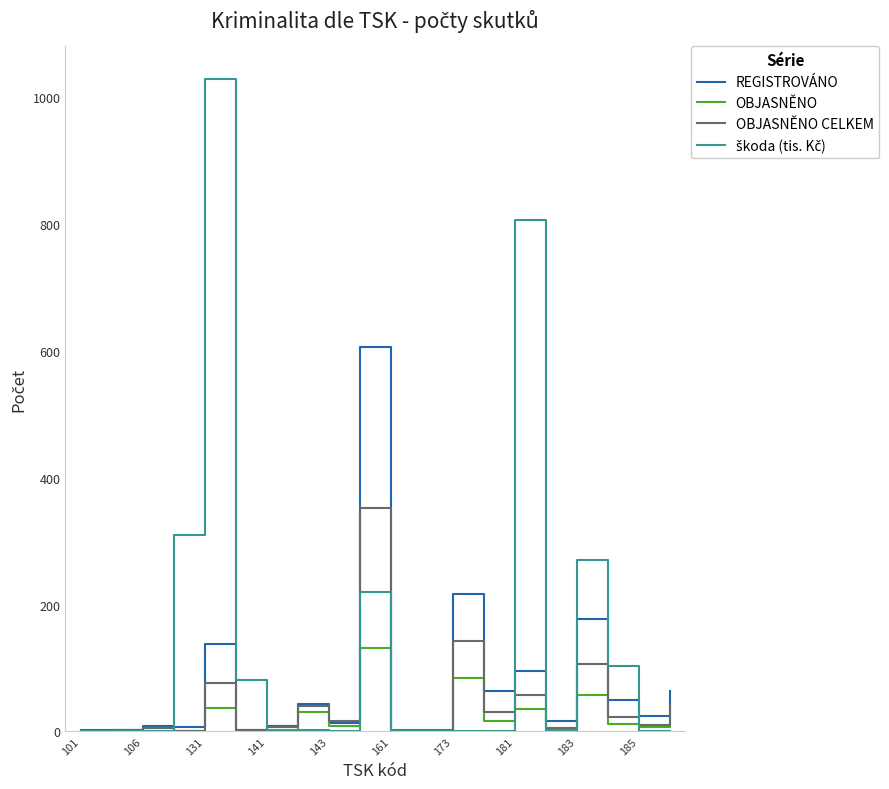

What is the highest value of the OBJASNĚNO CELKEM series?

353